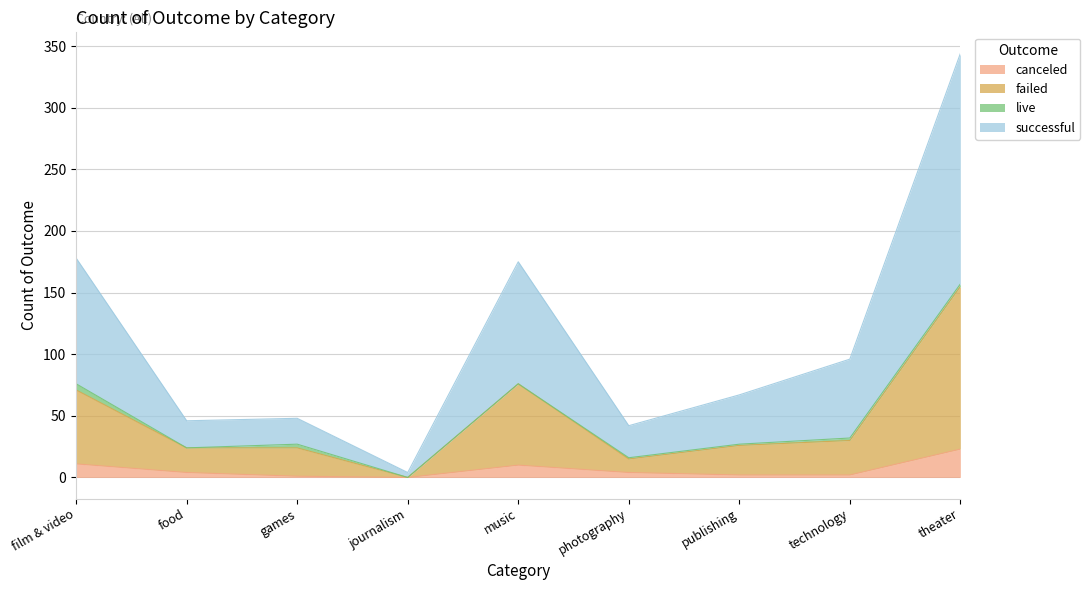

At which category is the sum across all series the highest?

theater